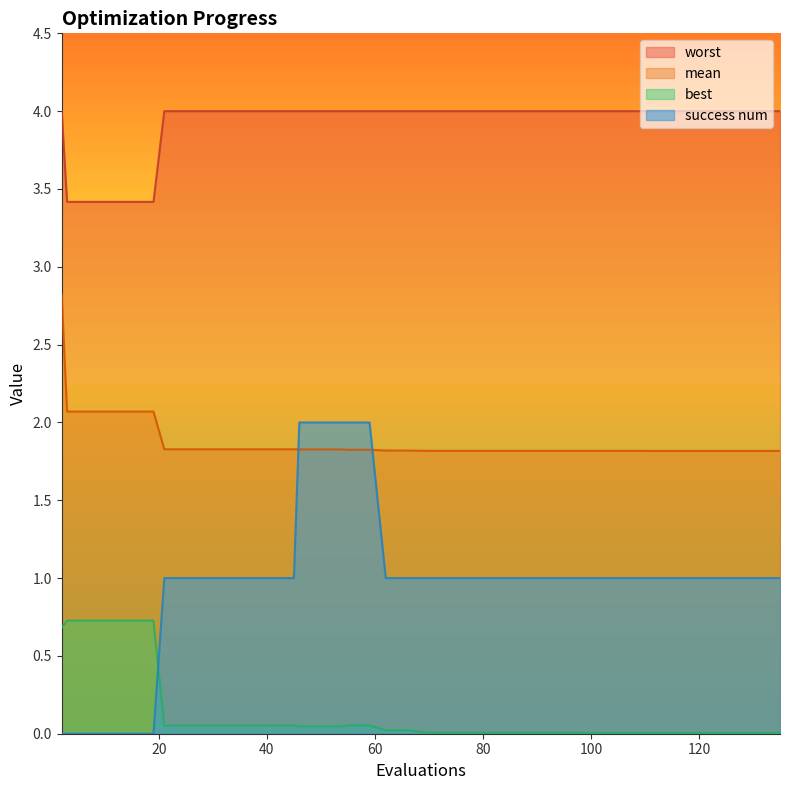

Rank the series at 66 from lowest to highest value.

best, success num, mean, worst